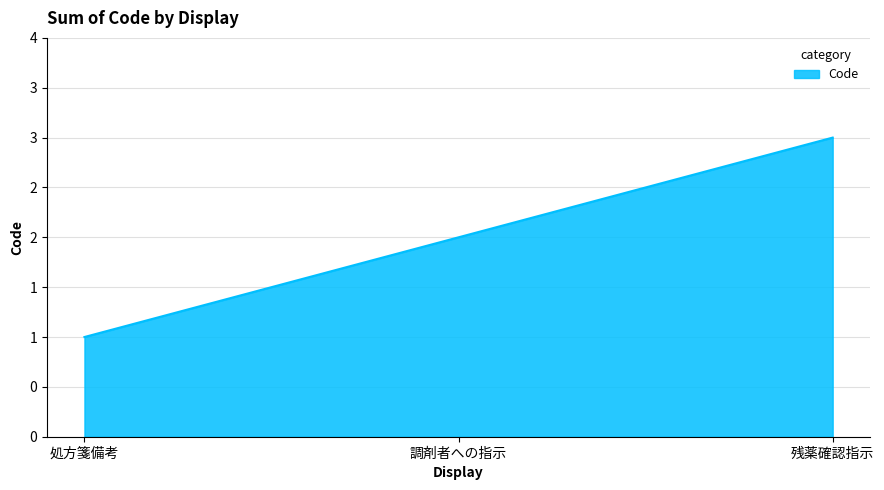

List the labels in order of value, smallest first.

処方箋備考, 調剤者への指示, 残薬確認指示